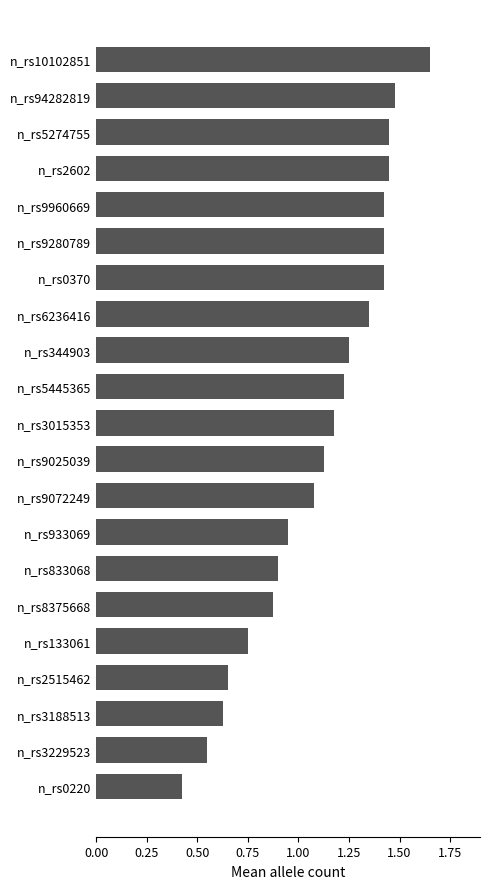

Are the bars grouped side by side (vs. stacked)?

No